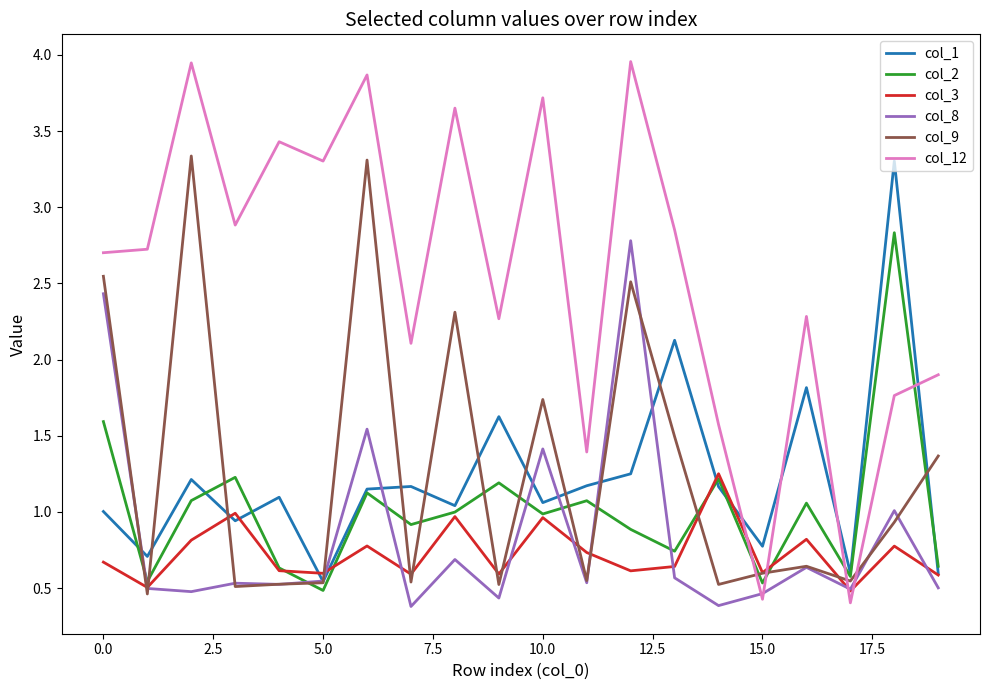

What are all the series names shown in the legend?

col_1, col_2, col_3, col_8, col_9, col_12